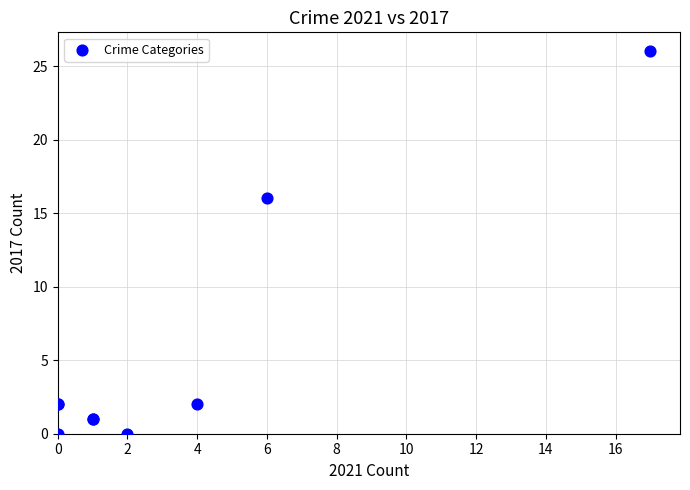

What Y value in the scatter plot is closest to 13?

16